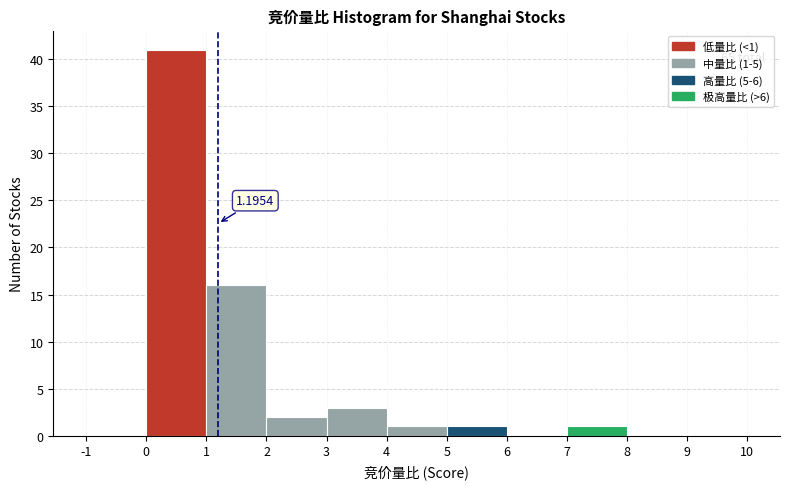

Over which range of the x-axis is the bar tallest?

0 to 1